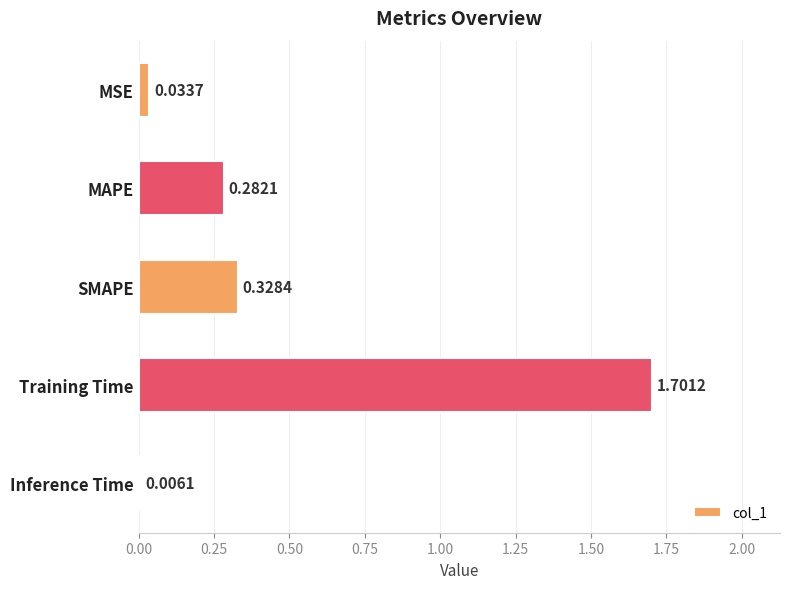

Which has a higher value, Training Time or SMAPE?

Training Time